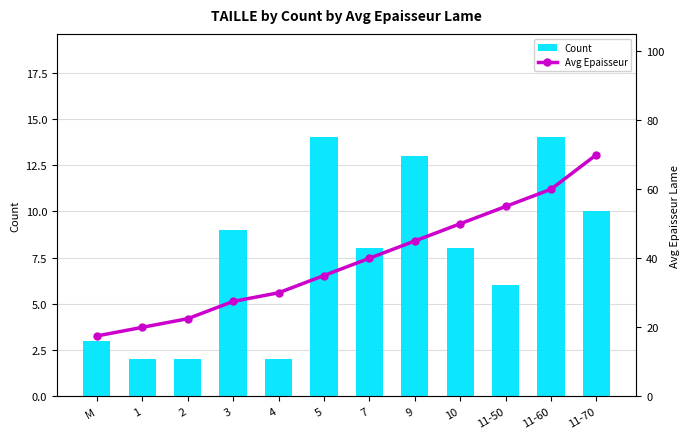

At how many categories does at least one series exceed 34?

7